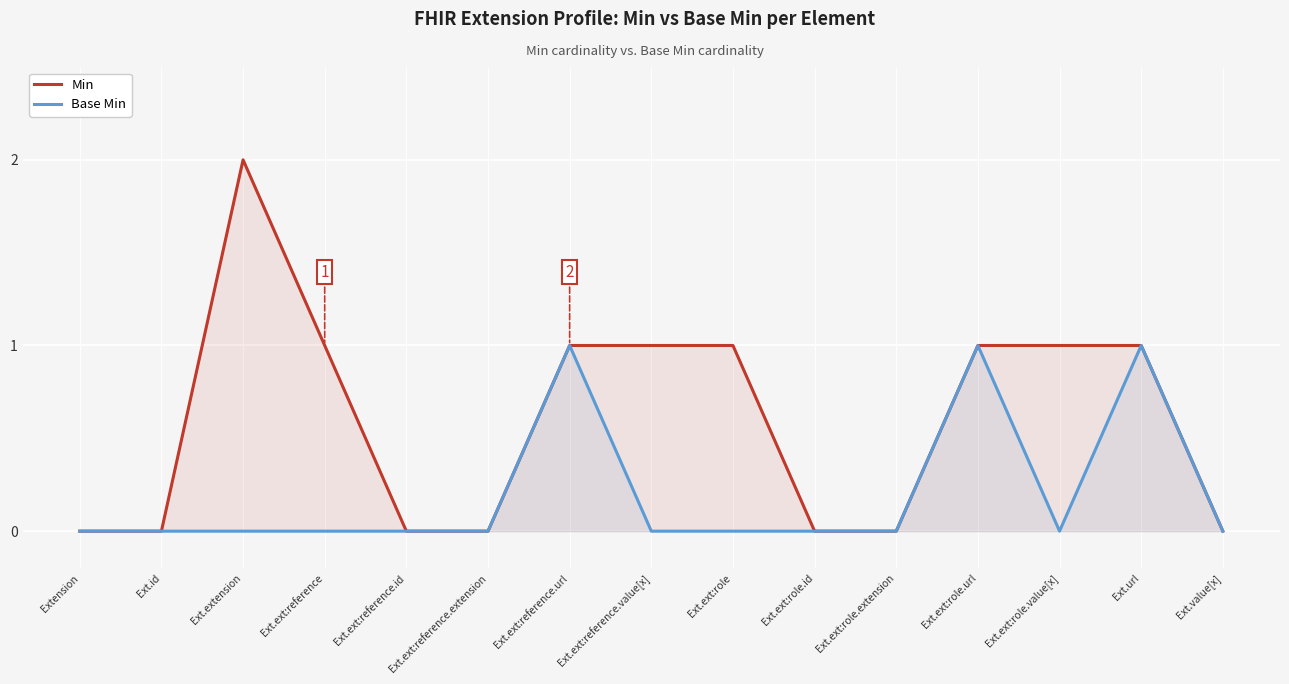

Reading left to right, list all the values displayed in this chart.

Min: Extension=0	Ext.id=0	Ext.extension=2	Ext.ext:reference=1	Ext.ext:reference.id=0	Ext.ext:reference.extension=0	Ext.ext:reference.url=1	Ext.ext:reference.value[x]=1	Ext.ext:role=1	Ext.ext:role.id=0	Ext.ext:role.extension=0	Ext.ext:role.url=1	Ext.ext:role.value[x]=1	Ext.url=1	Ext.value[x]=0
Base Min: Extension=0	Ext.id=0	Ext.extension=0	Ext.ext:reference=0	Ext.ext:reference.id=0	Ext.ext:reference.extension=0	Ext.ext:reference.url=1	Ext.ext:reference.value[x]=0	Ext.ext:role=0	Ext.ext:role.id=0	Ext.ext:role.extension=0	Ext.ext:role.url=1	Ext.ext:role.value[x]=0	Ext.url=1	Ext.value[x]=0